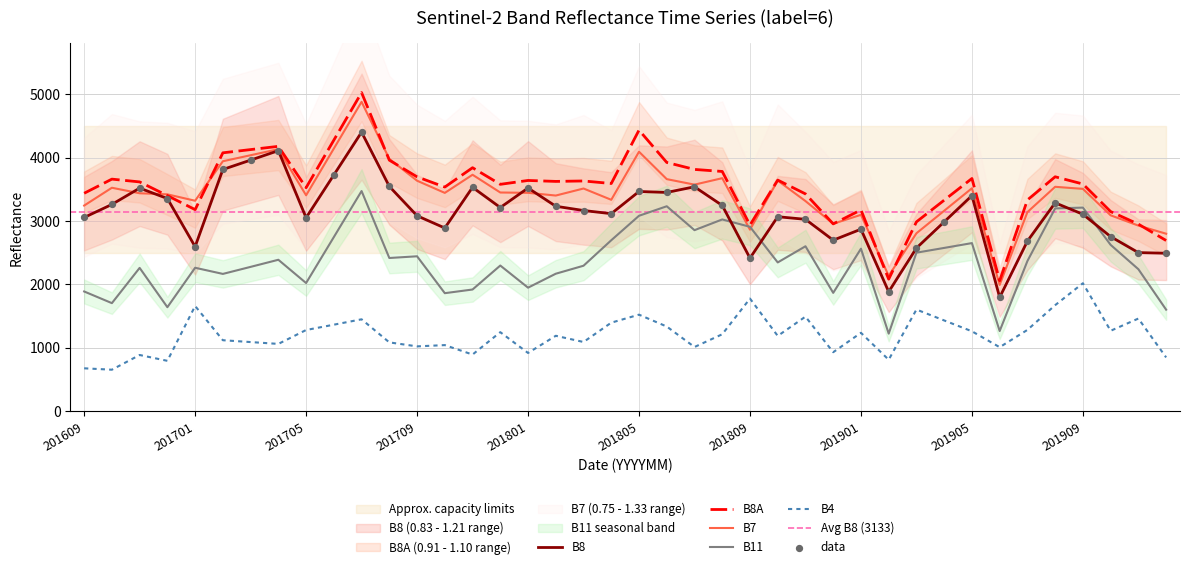

Which series has the largest Y range (max minus min)?

B8A